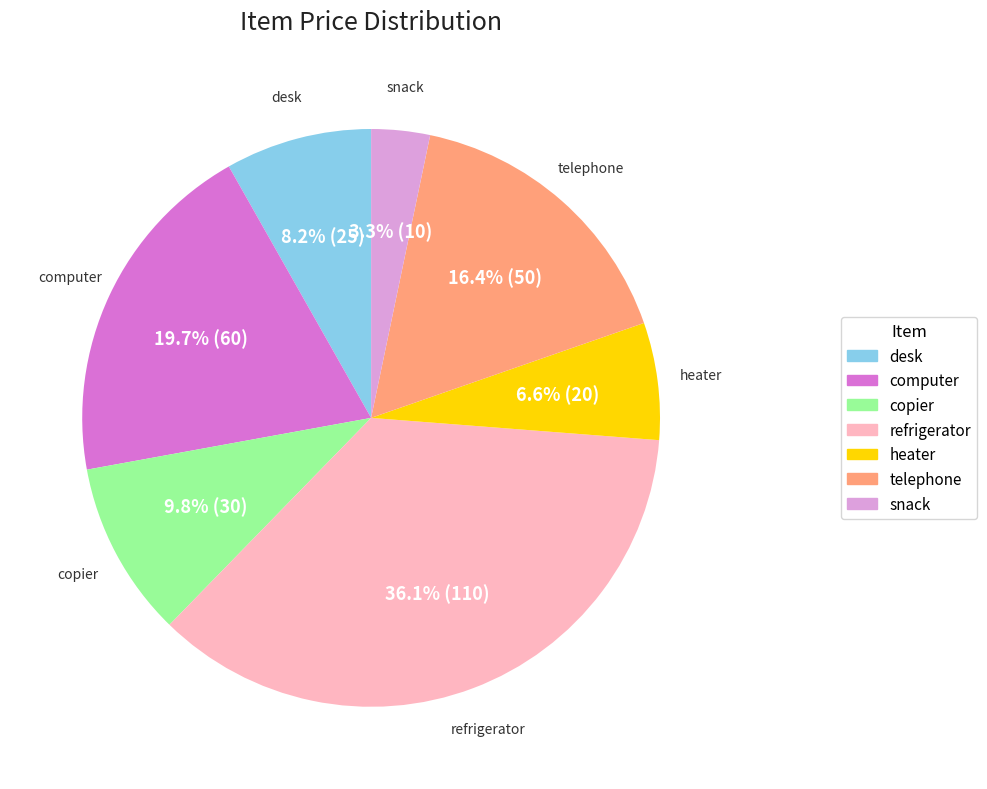

To the nearest percent, what is the difference between the desk and telephone slice percentages?

8%